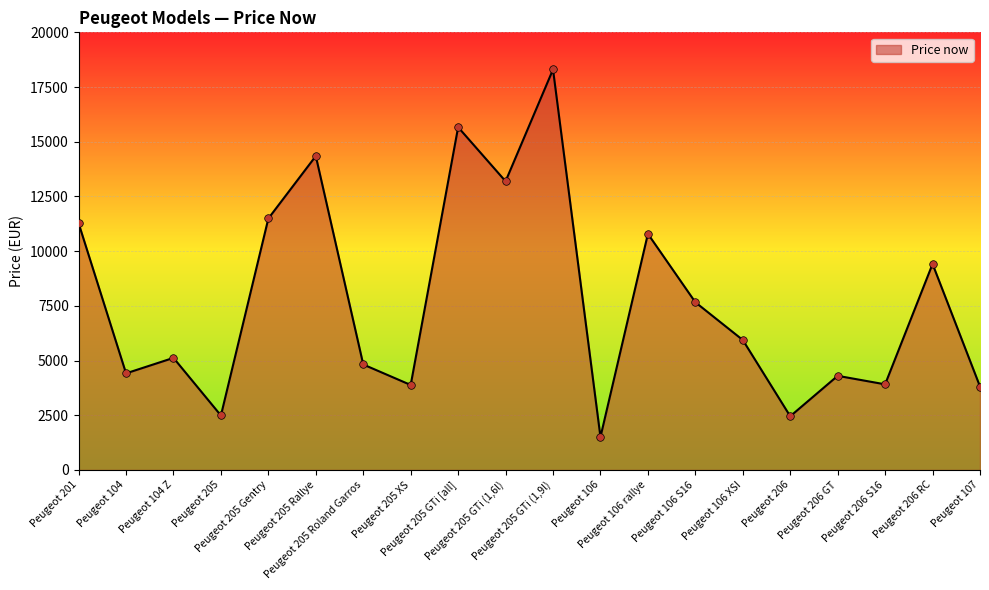

What is the change in value from Peugeot 205 XS to Peugeot 106 S16?

+3781